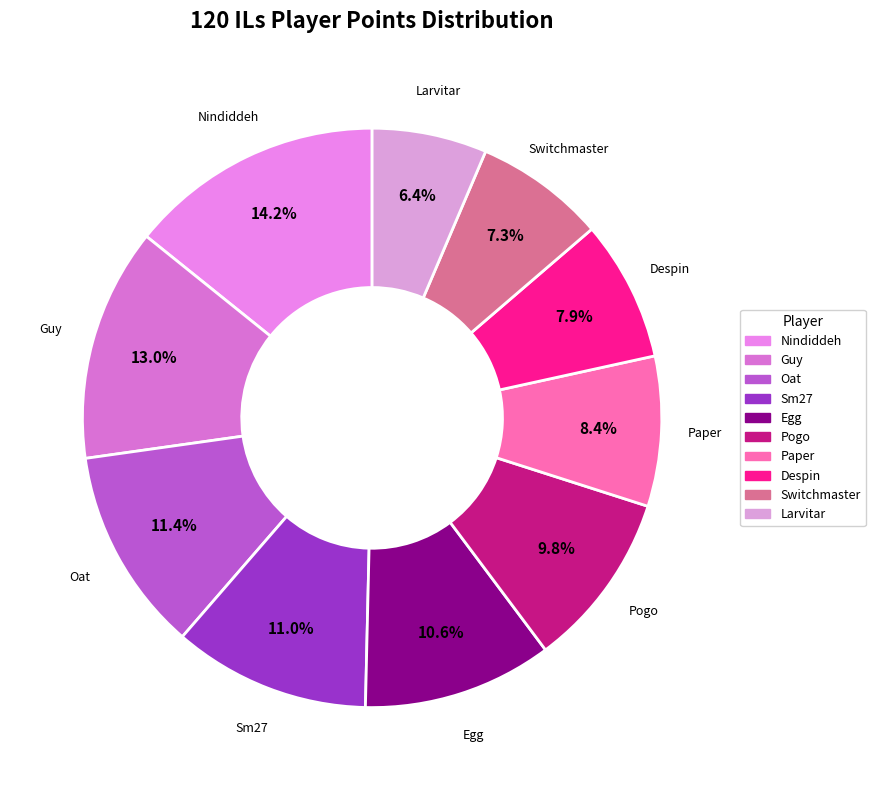

What is the total percentage of Sm27 and Despin?

18.9%